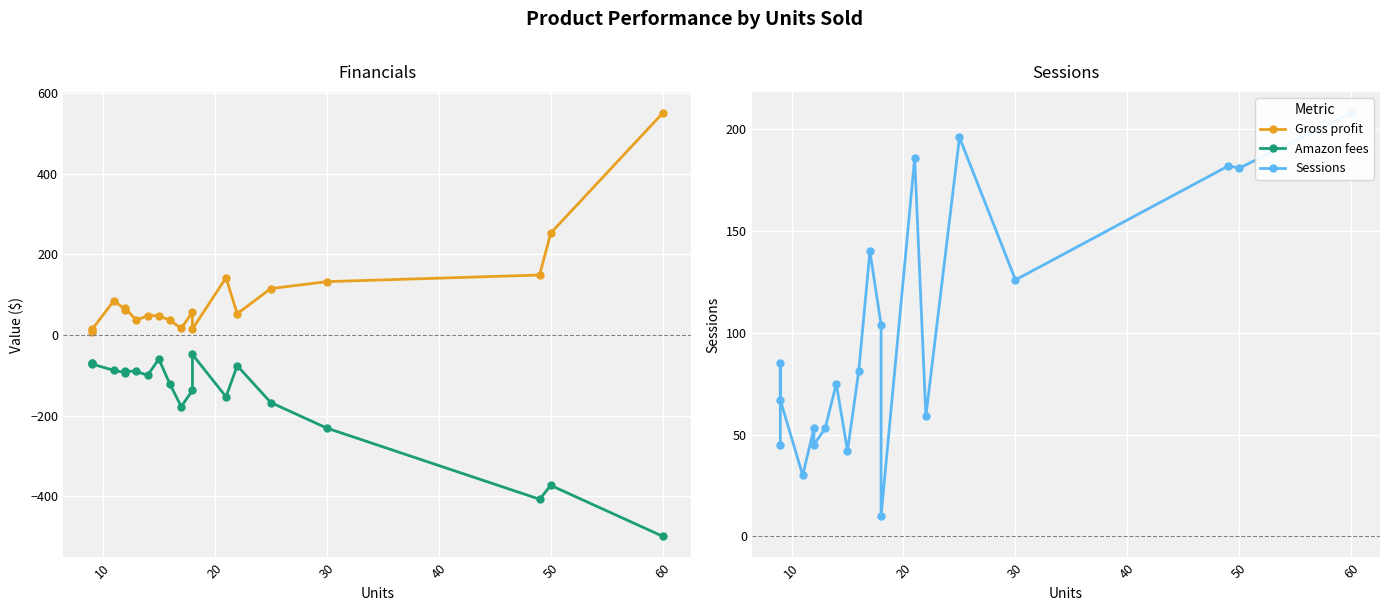

Is it true that Sessions equals 172.4 at 11?

False